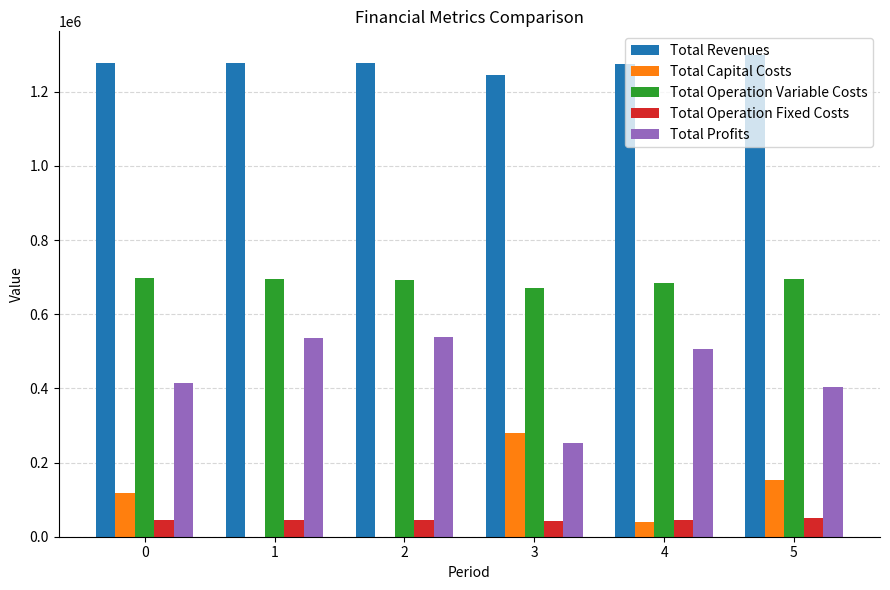

What is the spread (max minus min) of values at 2?

1277147.4